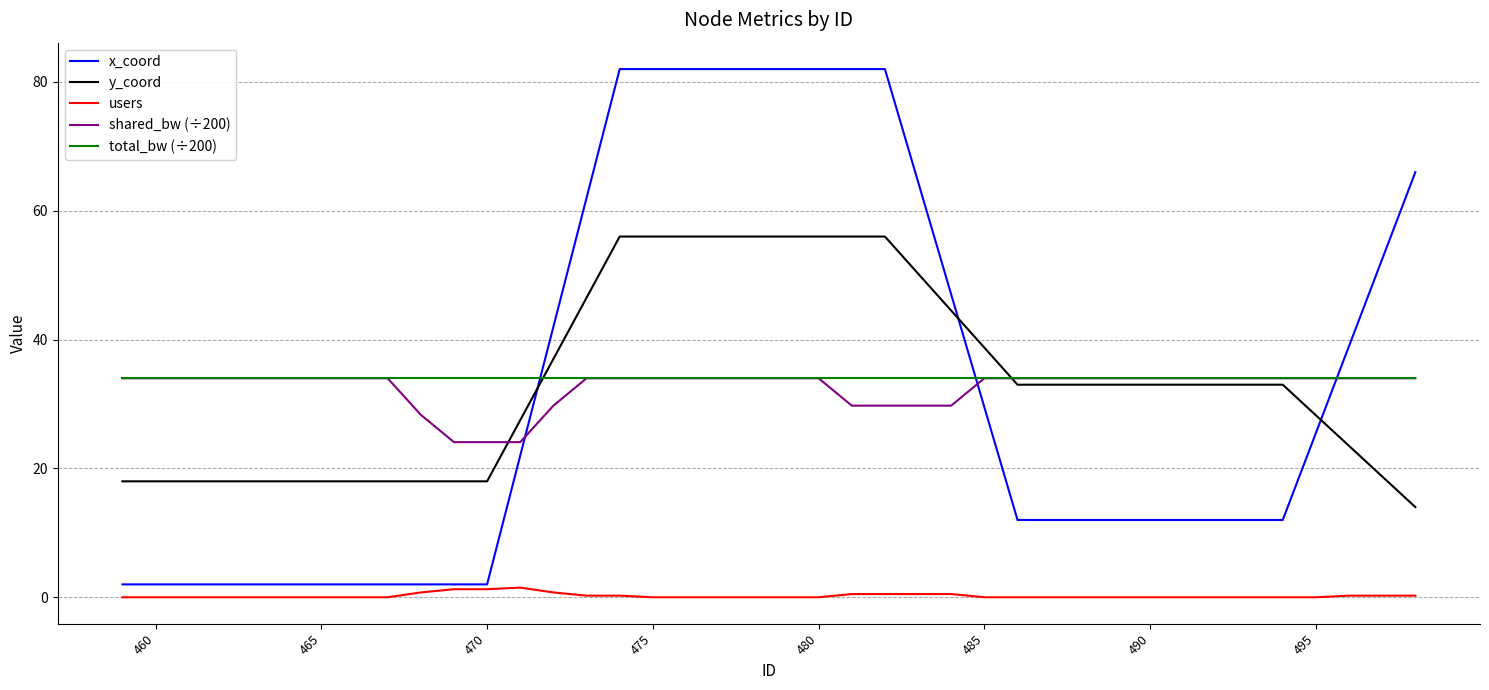

How many lines are shown in the chart?

5